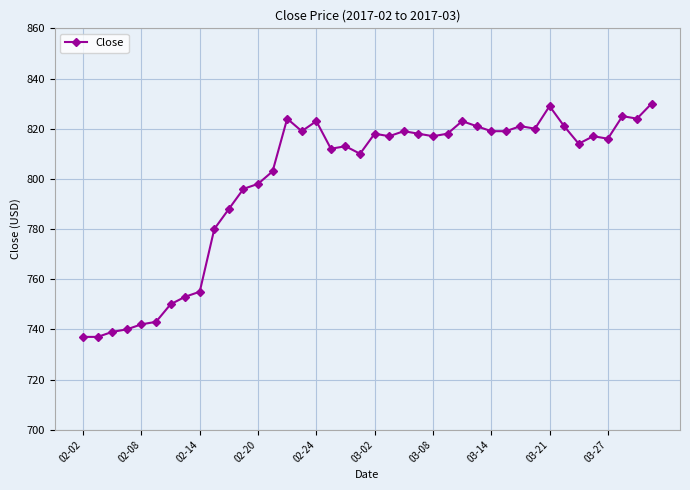

What is the sum of all values?

31968